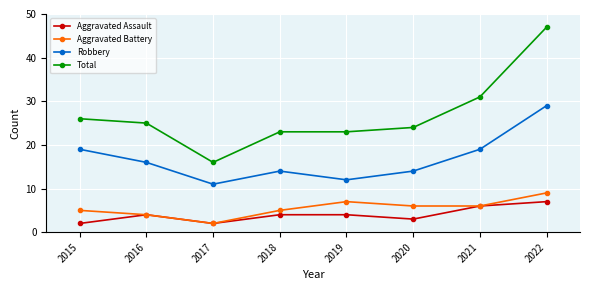

What is the spread (max minus min) of values at 2015?

24